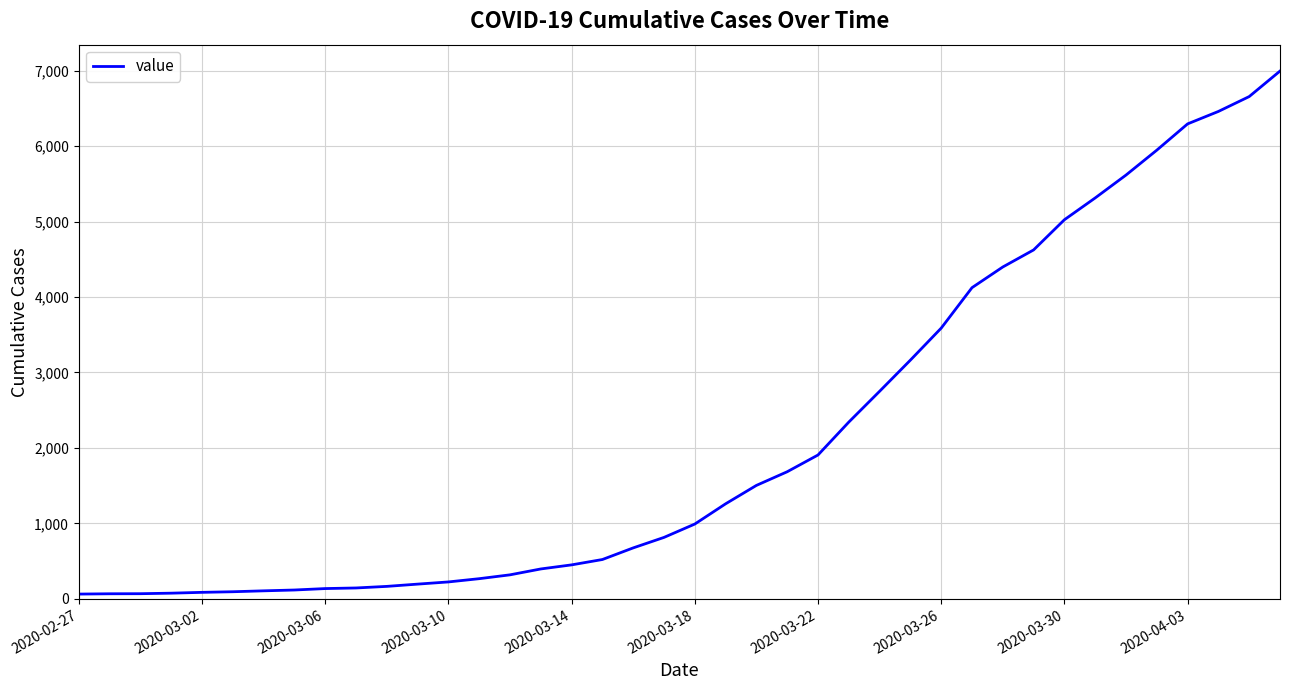

What is the greatest value displayed?

6994